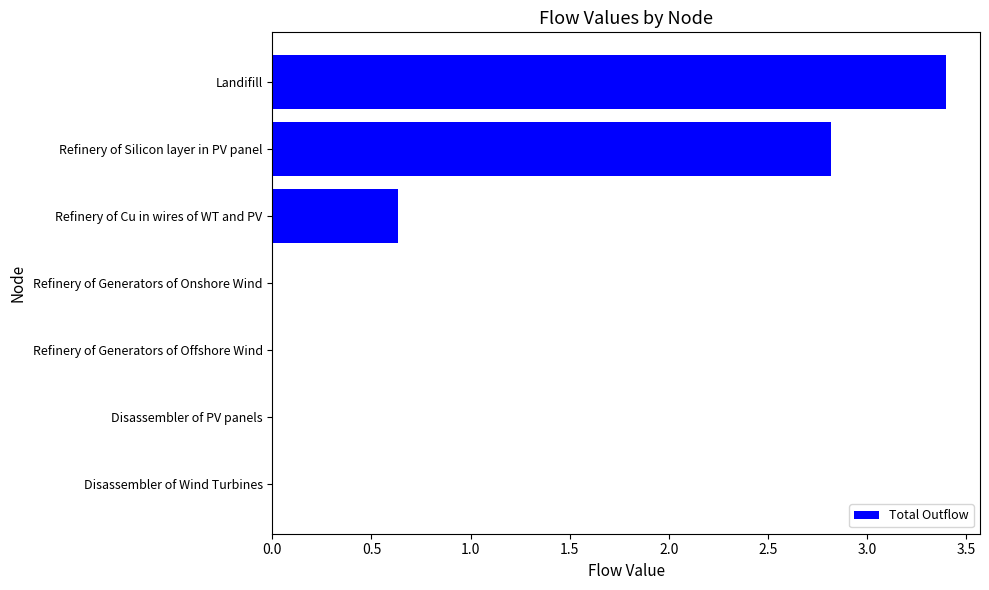

Where is the data nearest to the value 1?

Refinery of Cu in wires of WT and PV